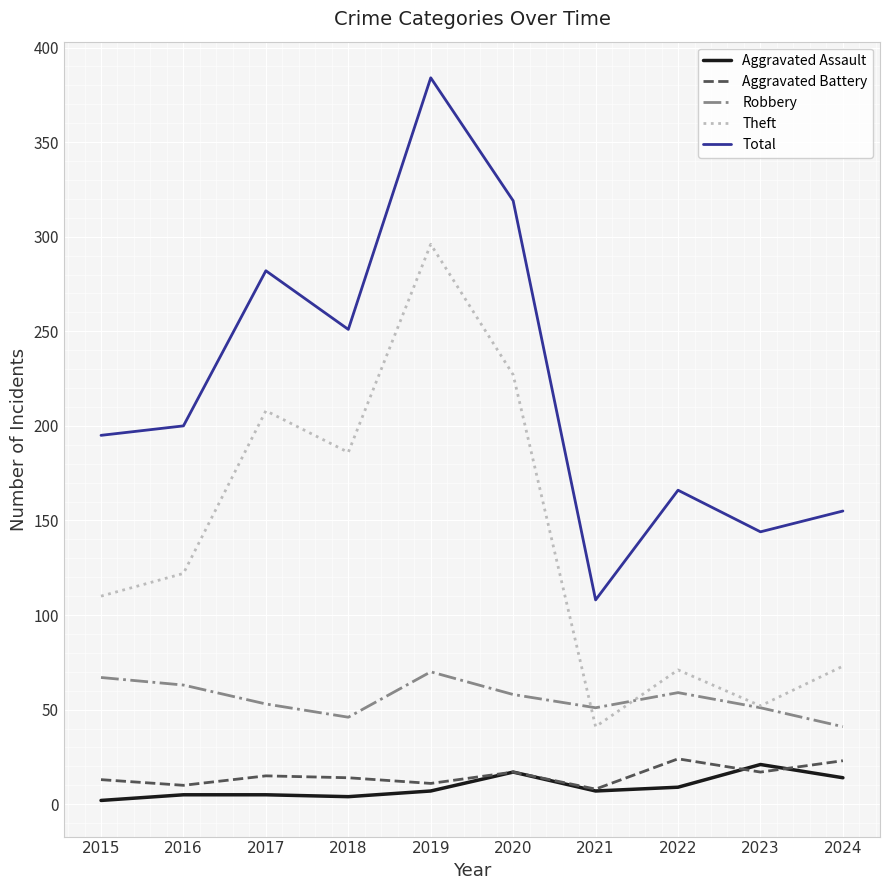

Is it true that Aggravated Battery equals 23 at 2024?

True